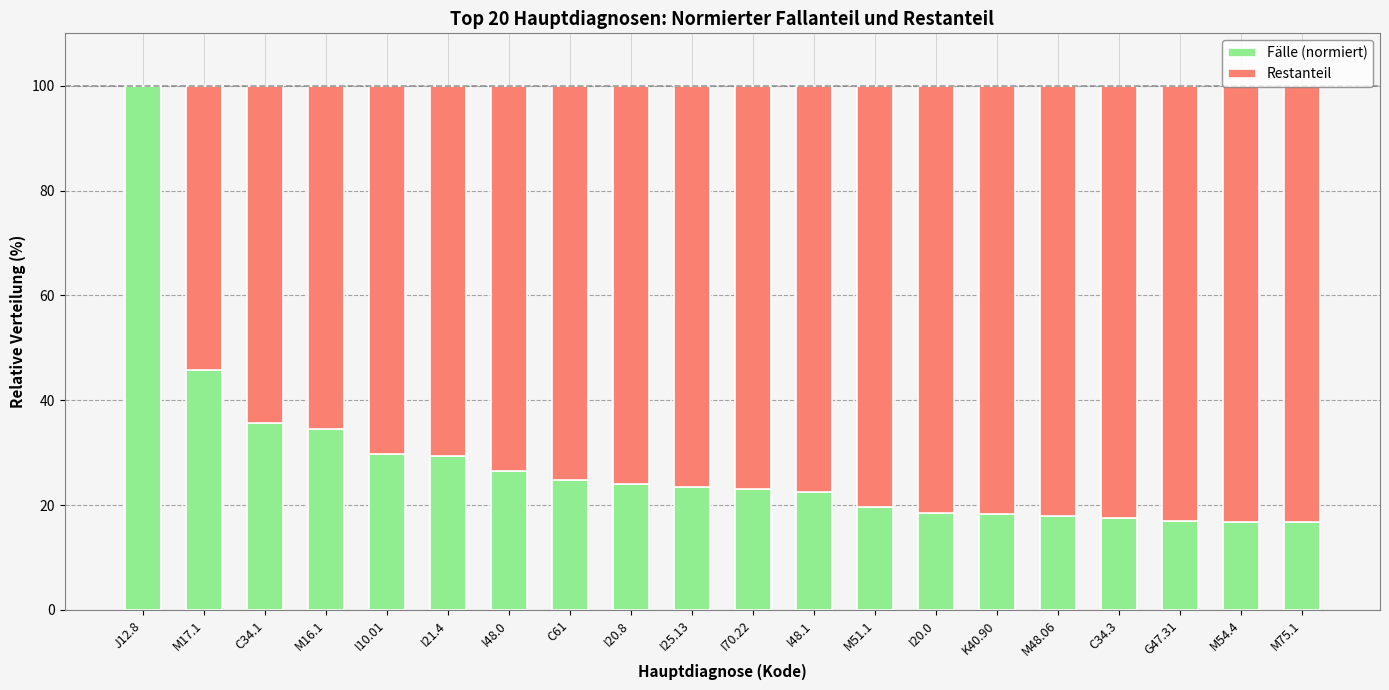

What is the sum of all Fälle (normiert) values?

561.7